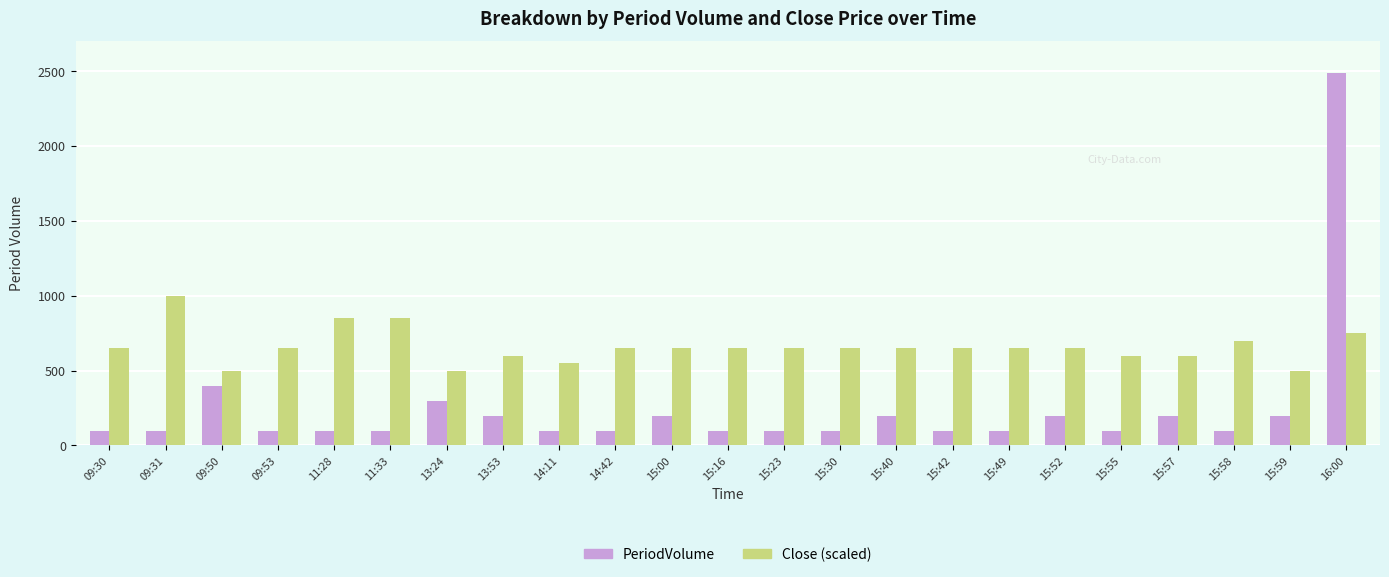

What is the average value of the Close (scaled) series?

658.7